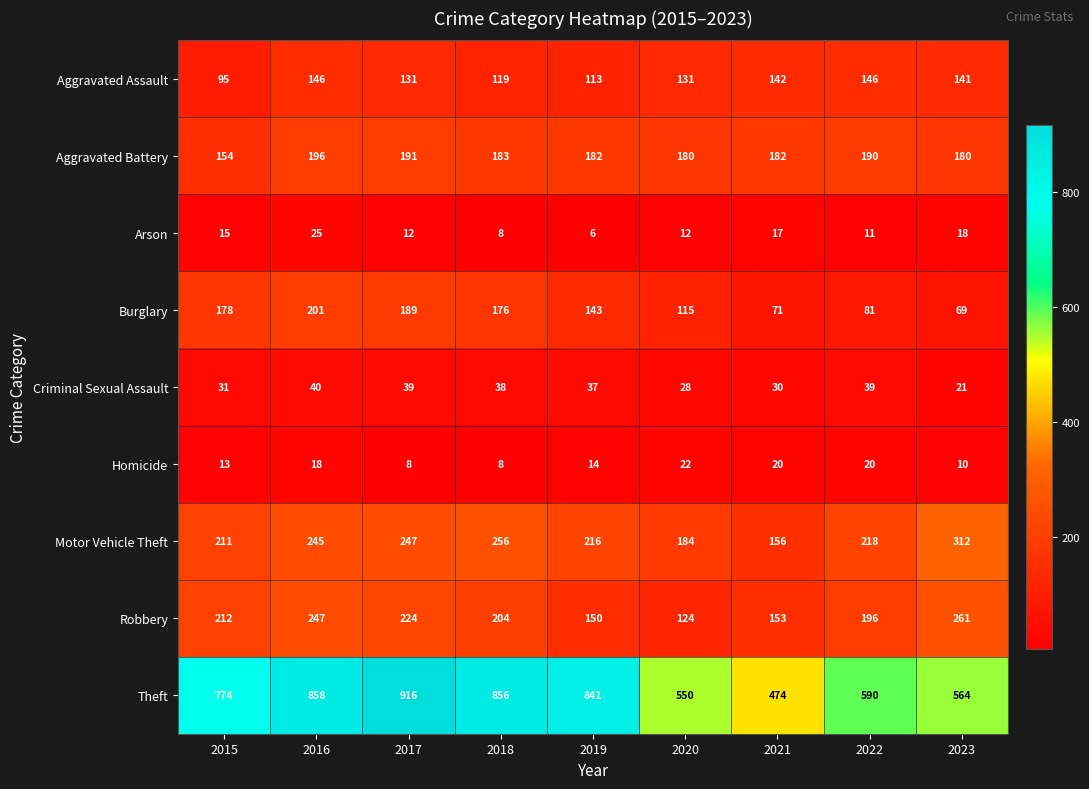

Is it true that Aggravated Battery equals 191 at 2017?

True